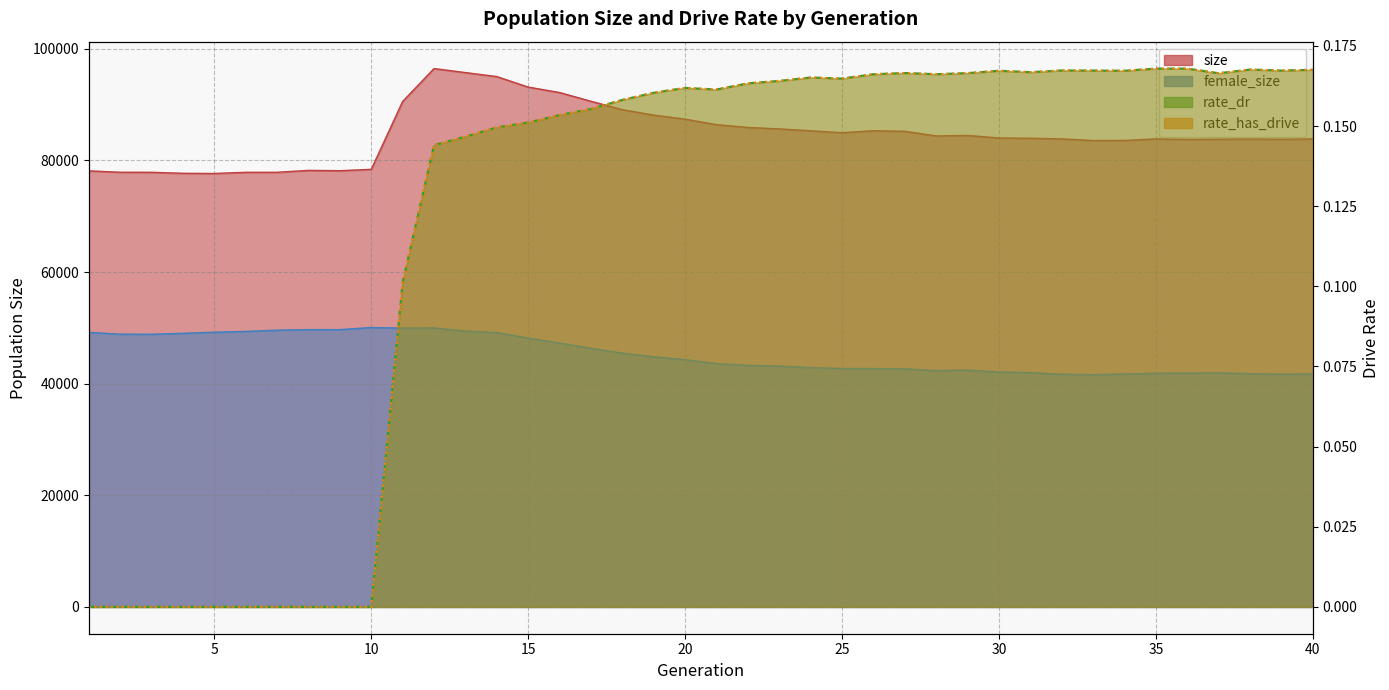

How many lines are shown in the chart?

4